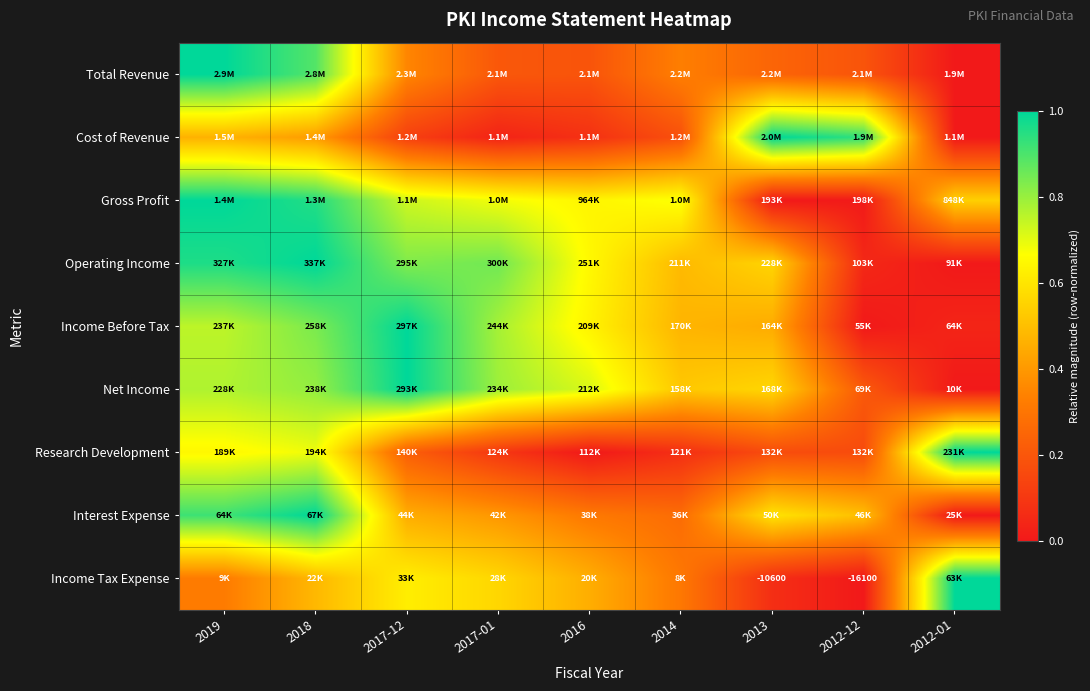

At which label does Total Revenue reach its minimum?

2012-01